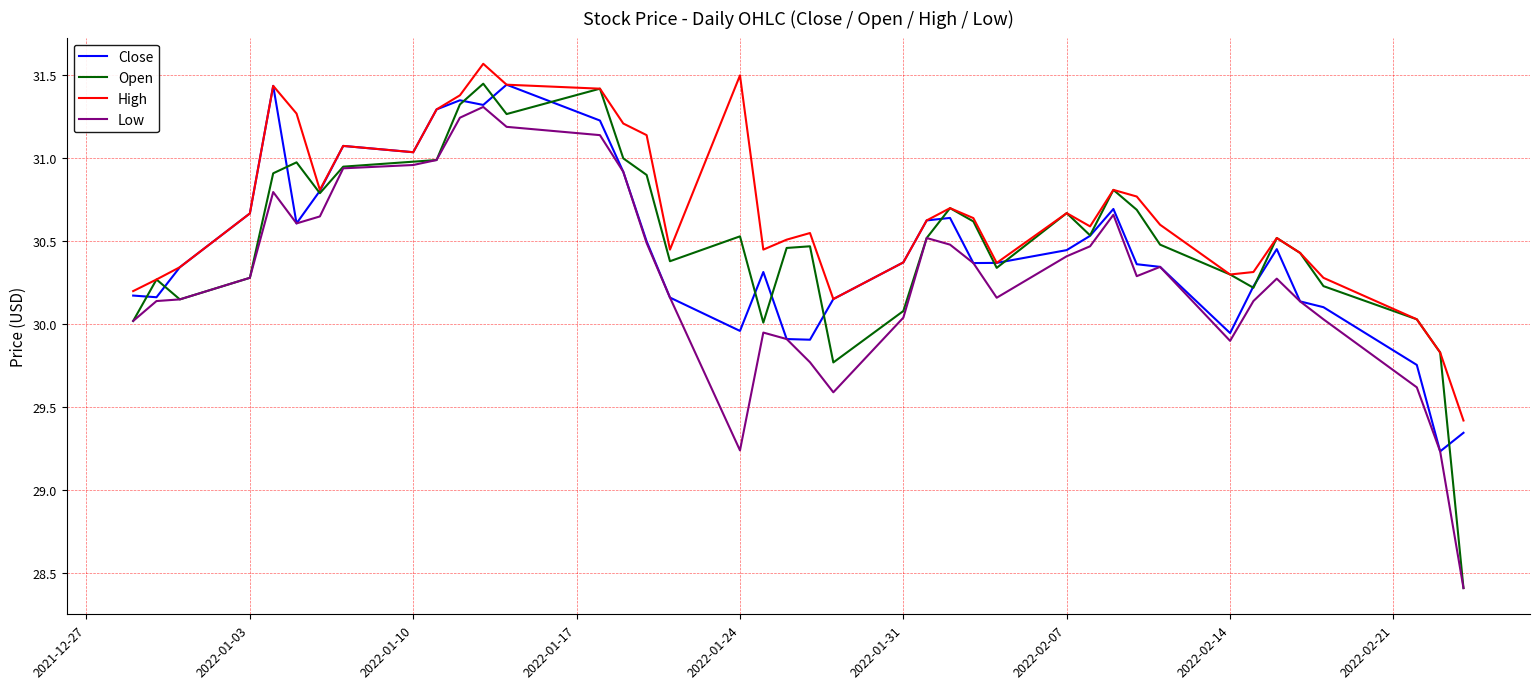

What is the maximum value for Low?

31.3